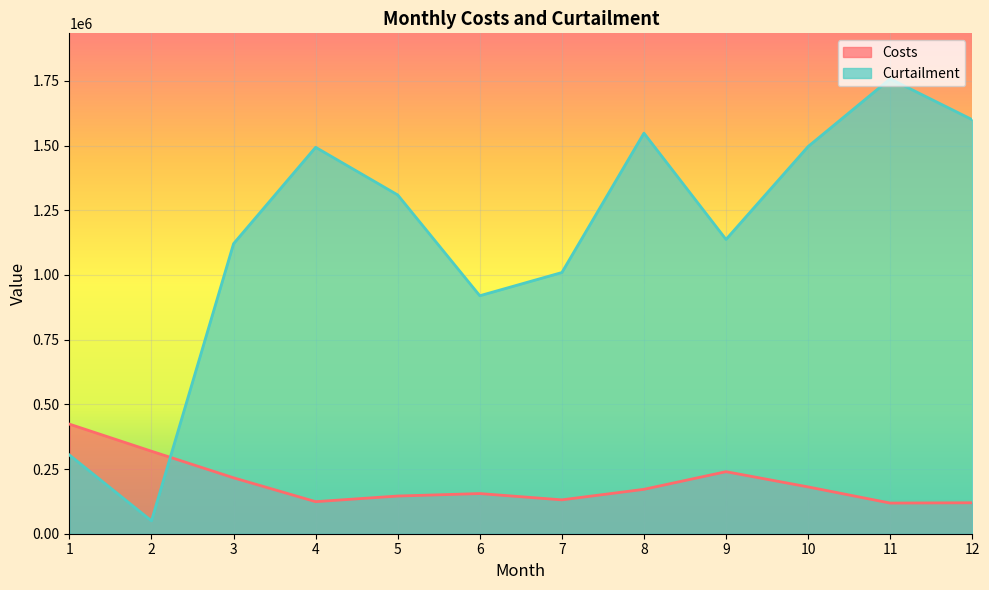

What is the maximum value shown in the chart?

1757686.9